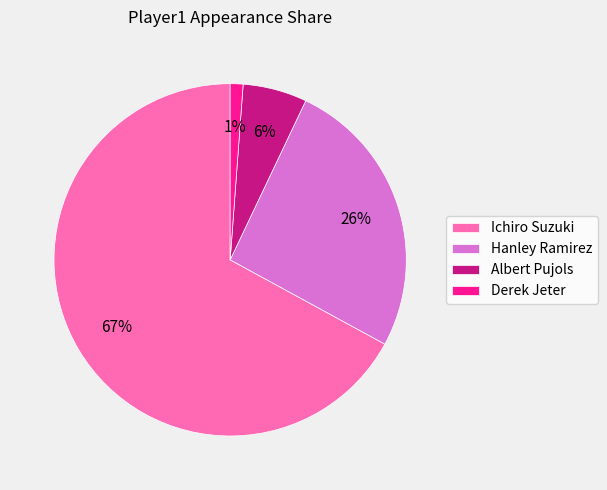

What is the largest slice in the pie chart?

Ichiro Suzuki